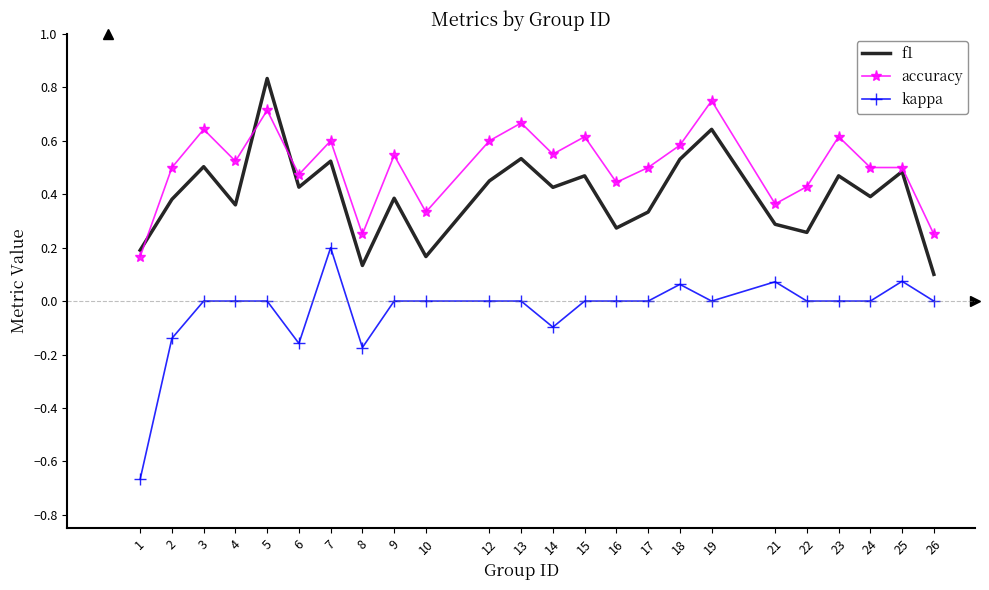

What is the total value across all series at 18?

1.2